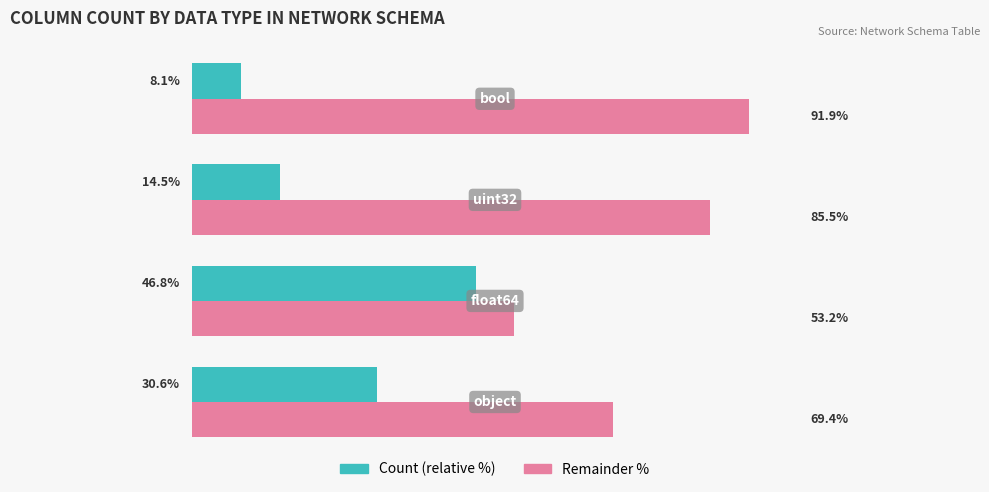

What are all the series names shown in the legend?

Count (relative %), Remainder %